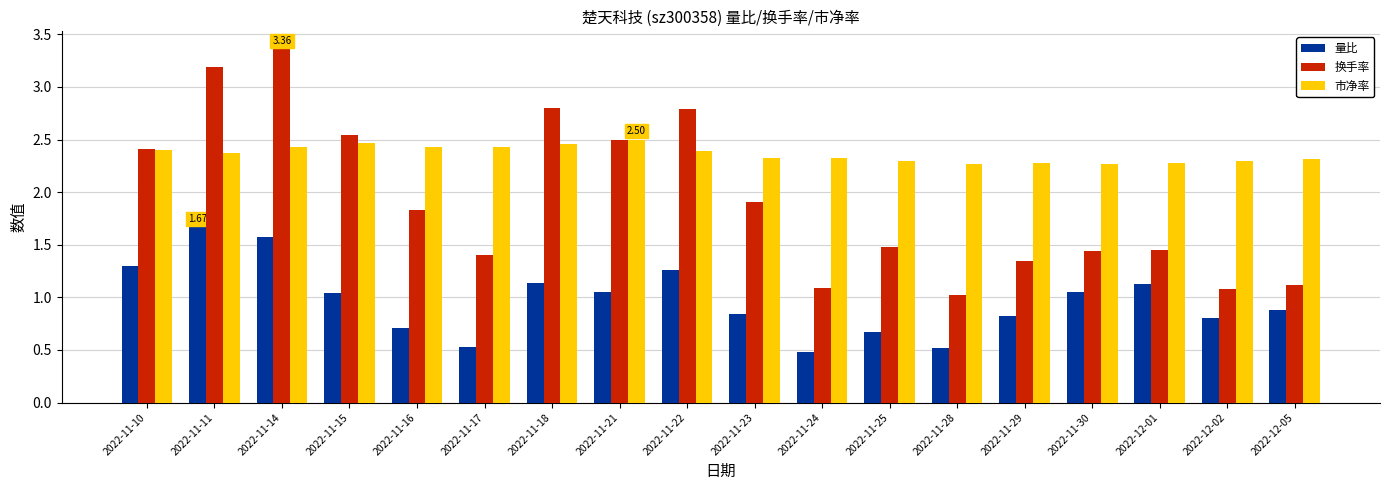

What is the approximate value of 市净率 at 2022-11-25?

2.3